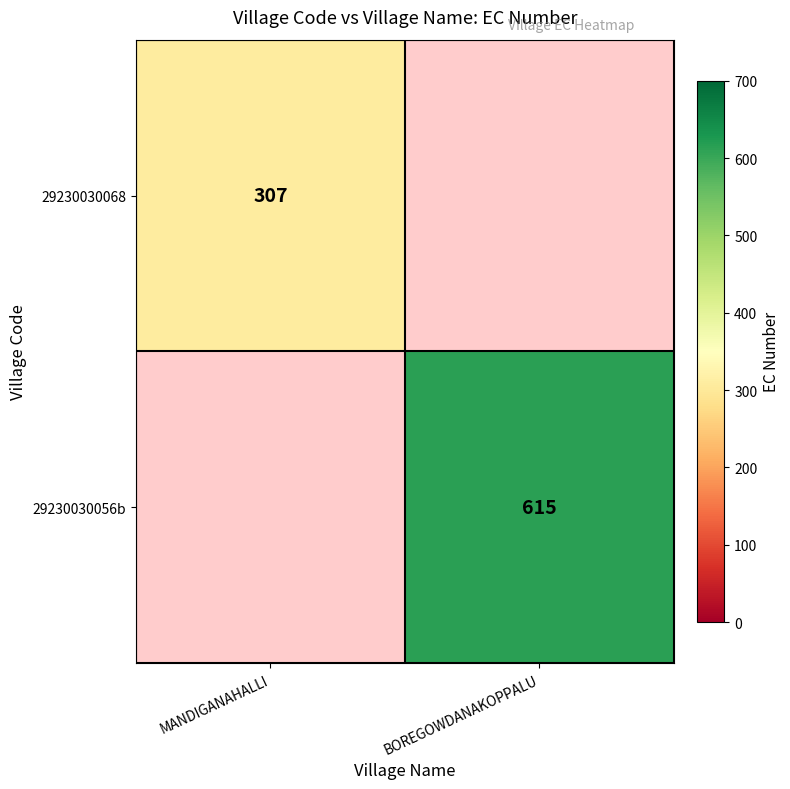

How many distinct data groups are displayed?

2